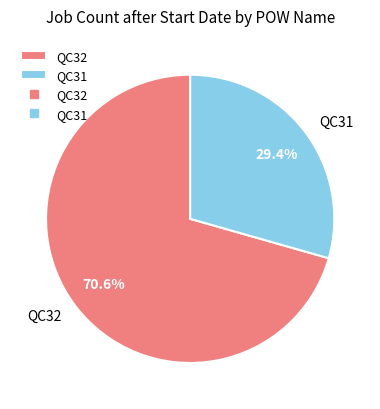

Does QC31 represent more than half of the total?

No